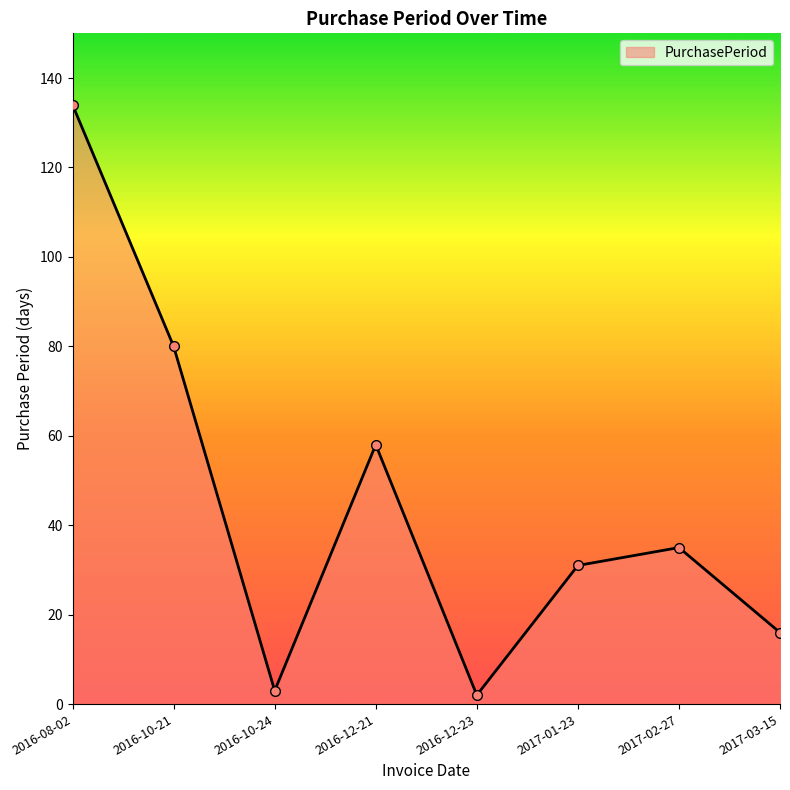

Does the chart have visible grid lines?

No